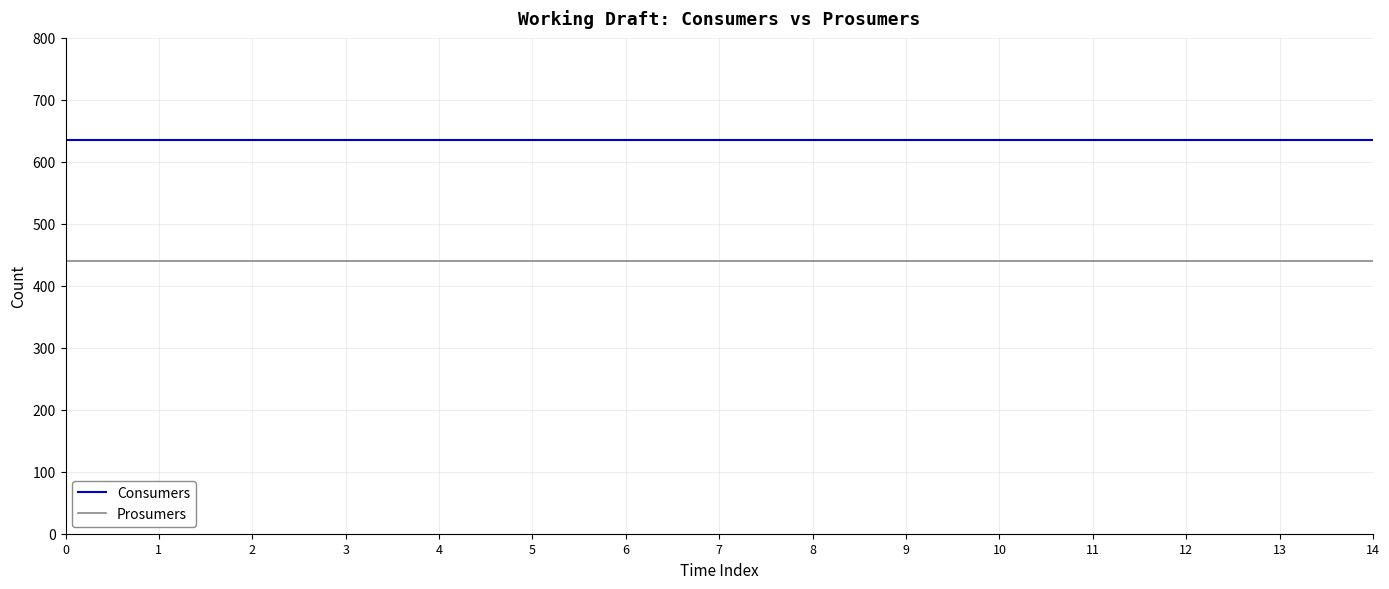

Rank the series at 0 from highest to lowest value.

Consumers, Prosumers